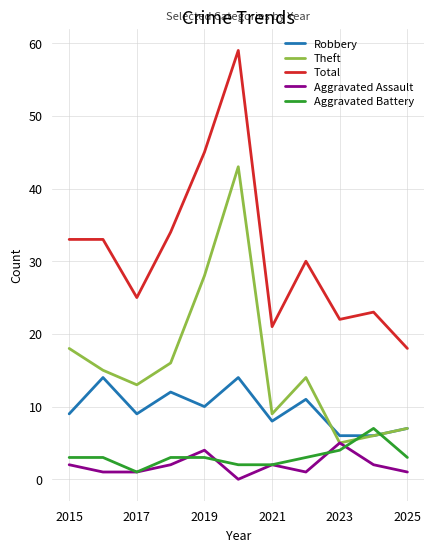

What is the lowest value of the Robbery series?

6